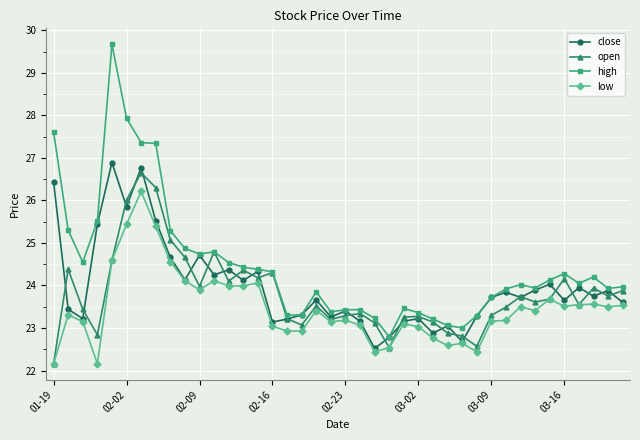

What is the value of the high point at the 21st from the left?

23.4